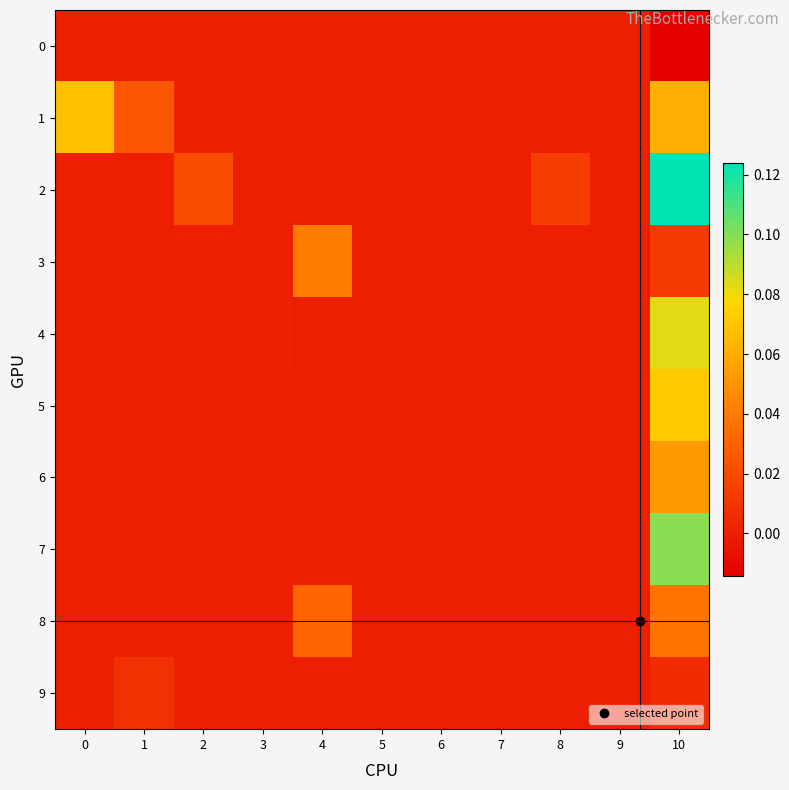

Which has a higher value, 8 or 4?

8